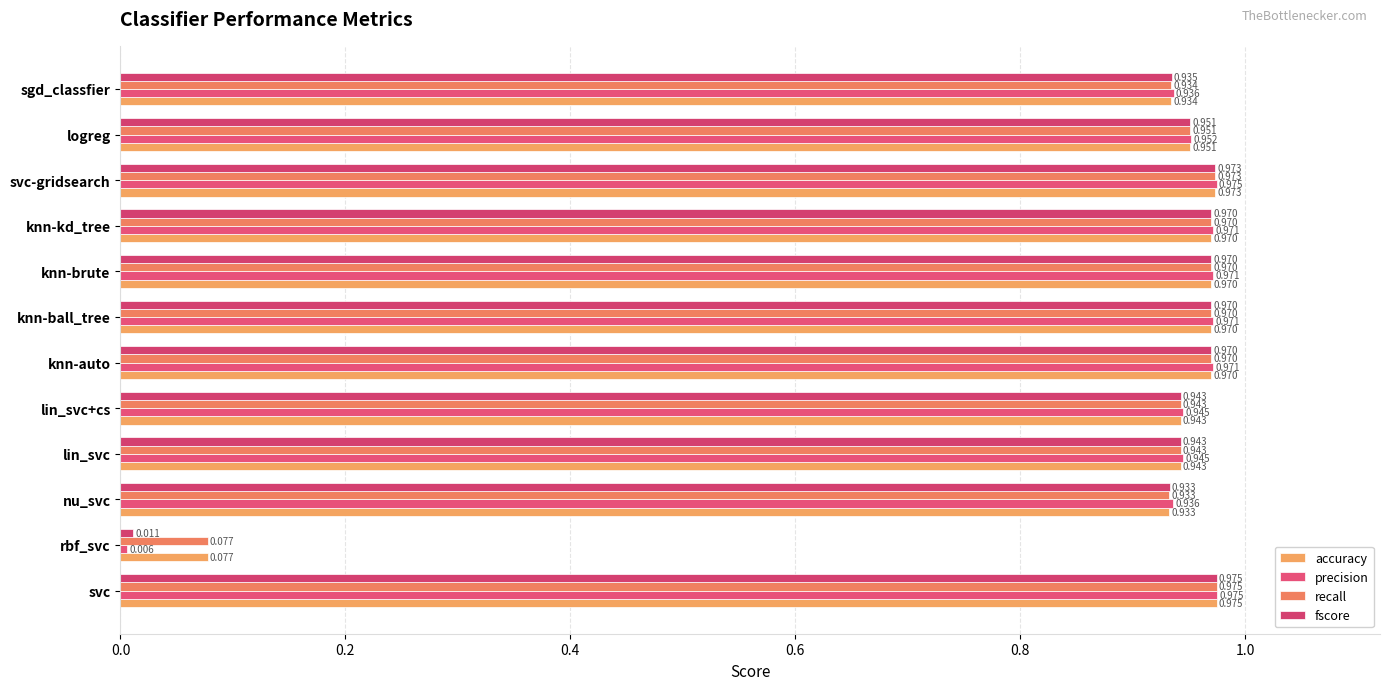

How many categories are shown in the chart?

12